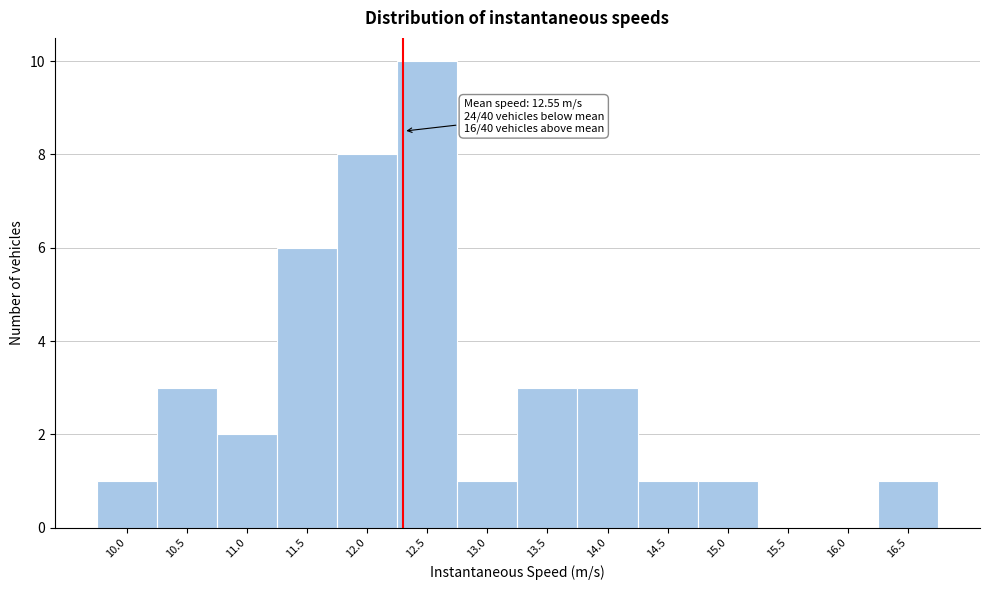

Reading left to right, list all the values displayed in this chart.

10.0=1	10.5=3	11.0=2	11.5=6	12.0=8	12.5=10	13.0=1	13.5=3	14.0=3	14.5=1	15.0=1	15.5=0	16.0=0	16.5=1